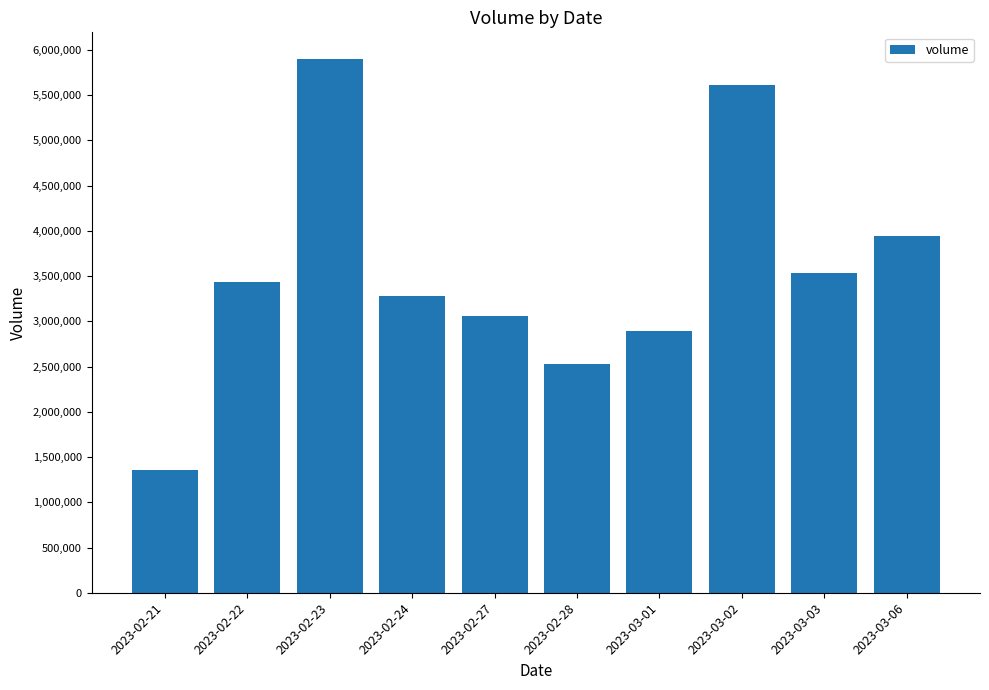

What is the label of the 4th bar from the right?

2023-03-01